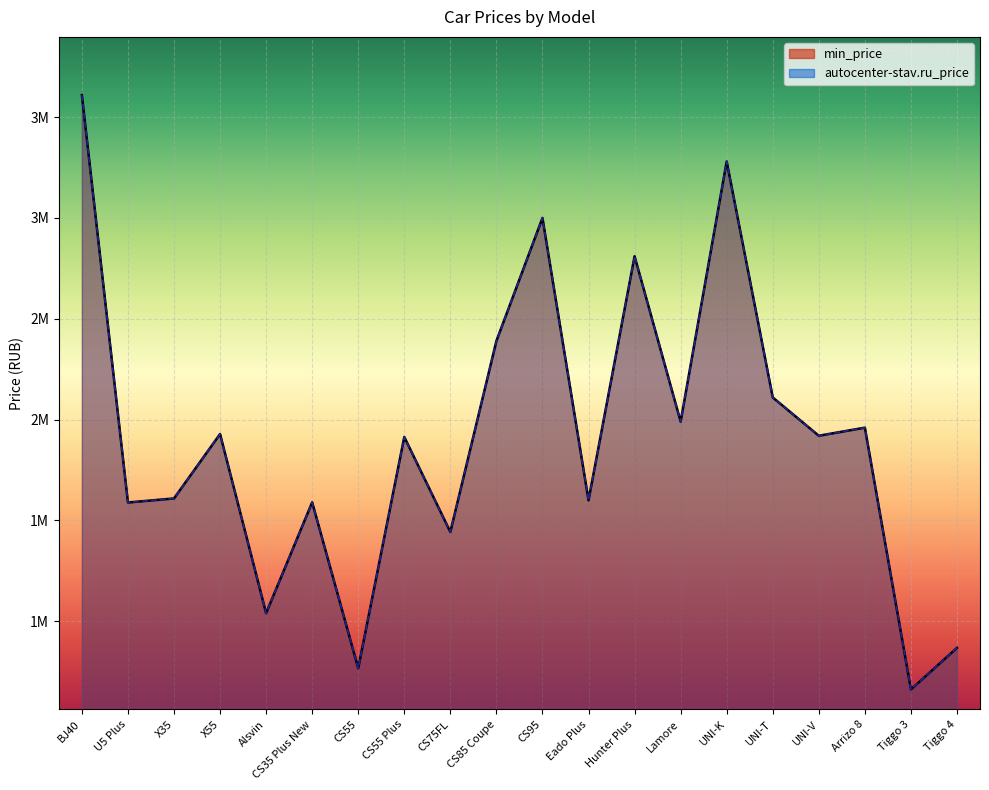

Reading left to right, list all the values displayed in this chart.

min_price: BJ40=3609000	U5 Plus=1589000	X35=1609000	X55=1928500	Alsvin=1039900	CS35 Plus New=1589900	CS55=767000	CS55 Plus=1913900	CS75FL=1442900	CS85 Coupe=2389900	CS95=2999900	Eado Plus=1599900	Hunter Plus=2809900	Lamore=1989900	UNI-K=3279900	UNI-T=2109900	UNI-V=1919900	Arrizo 8=1960000	Tiggo 3=661900	Tiggo 4=867900
autocenter-stav.ru_price: BJ40=3609000	U5 Plus=1589000	X35=1609000	X55=1928500	Alsvin=1039900	CS35 Plus New=1589900	CS55=767000	CS55 Plus=1913900	CS75FL=1442900	CS85 Coupe=2389900	CS95=2999900	Eado Plus=1599900	Hunter Plus=2809900	Lamore=1989900	UNI-K=3279900	UNI-T=2109900	UNI-V=1919900	Arrizo 8=1960000	Tiggo 3=661900	Tiggo 4=867900